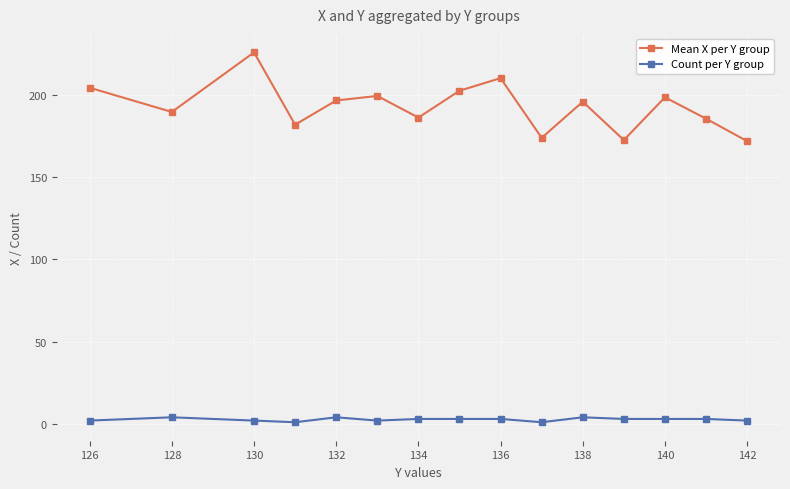

What is the value of the Mean X per Y group point at the 15th from the left?

172.0